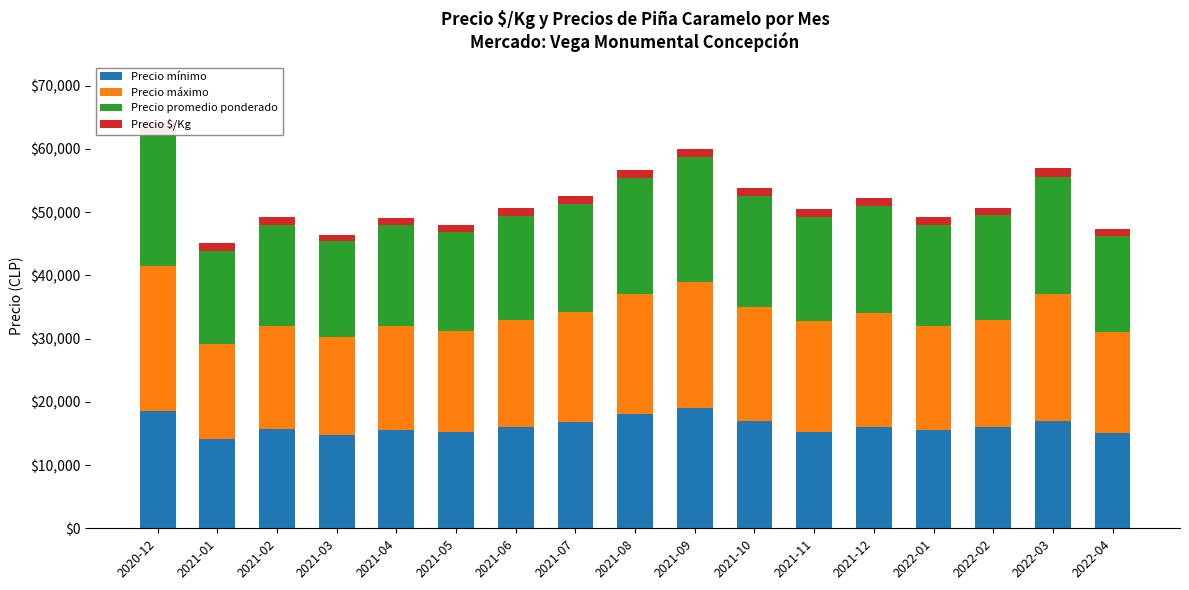

At which label is Precio máximo closest to 19000?

2021-08